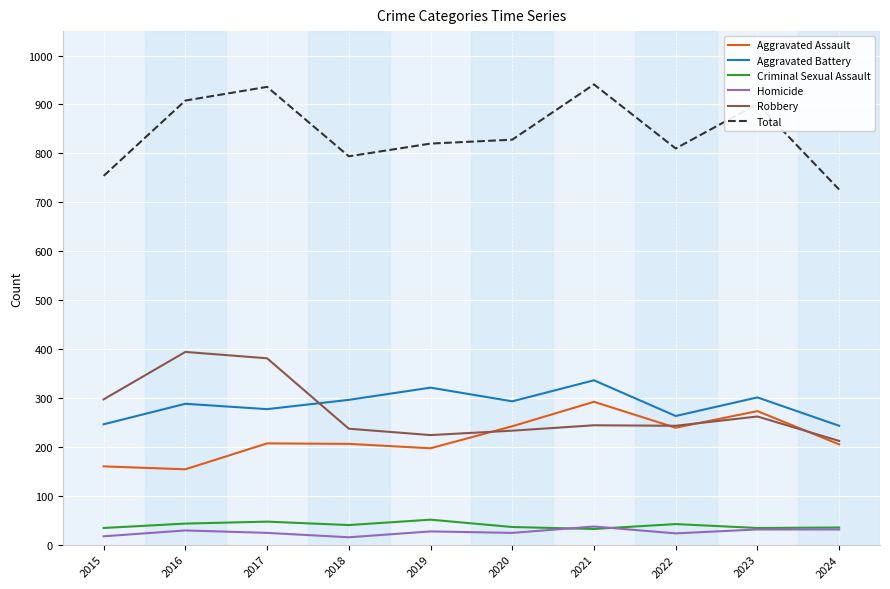

What is the greatest value displayed?

941